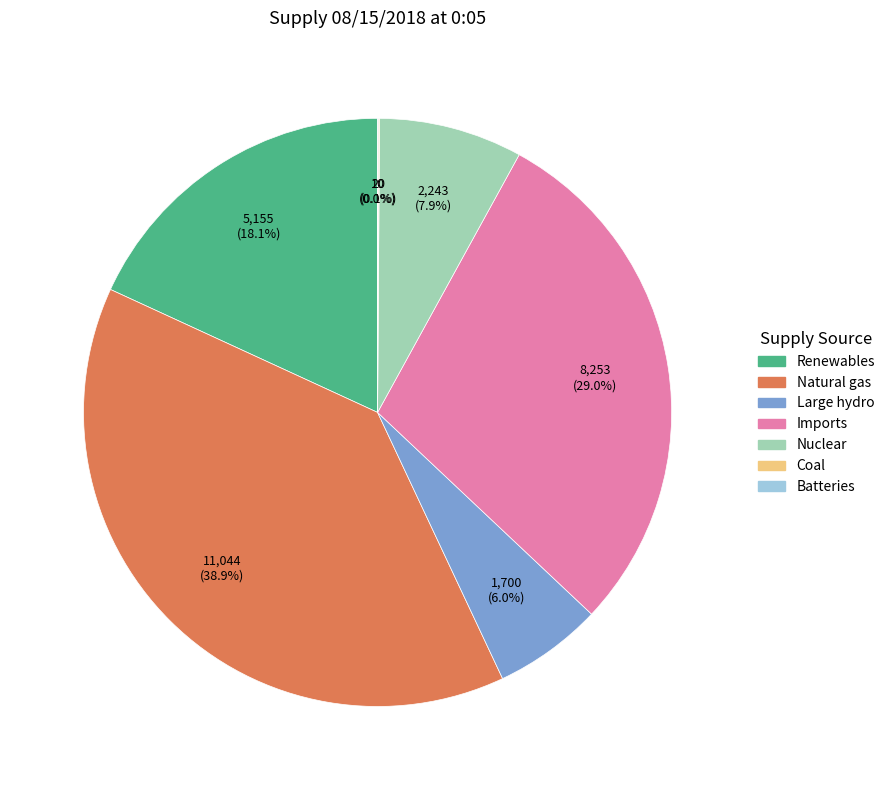

To the nearest percent, what is the average slice percentage?

14%